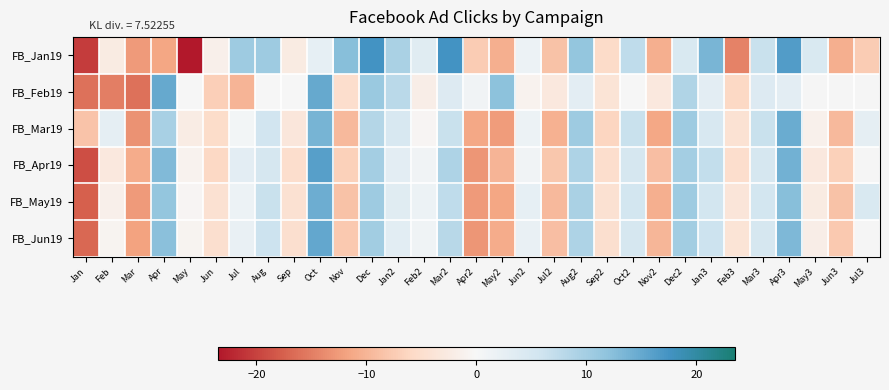

At which category is the sum across all series the highest?

Oct